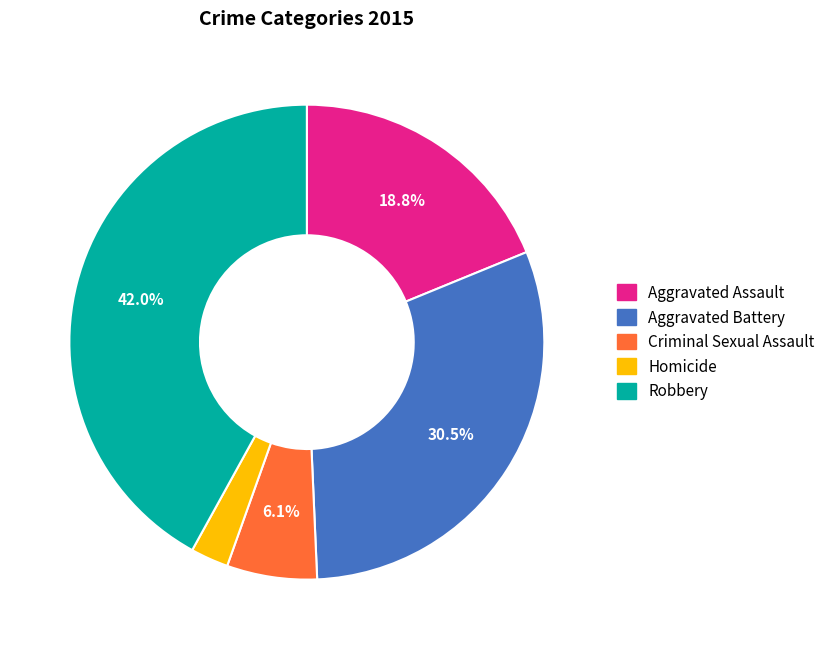

Rank the categories by value from lowest to highest.

Homicide, Criminal Sexual Assault, Aggravated Assault, Aggravated Battery, Robbery